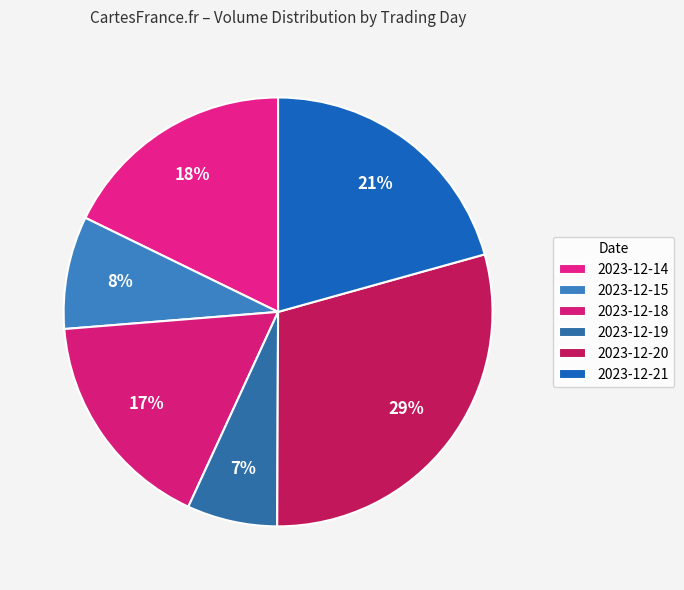

Does any single category account for the majority?

No